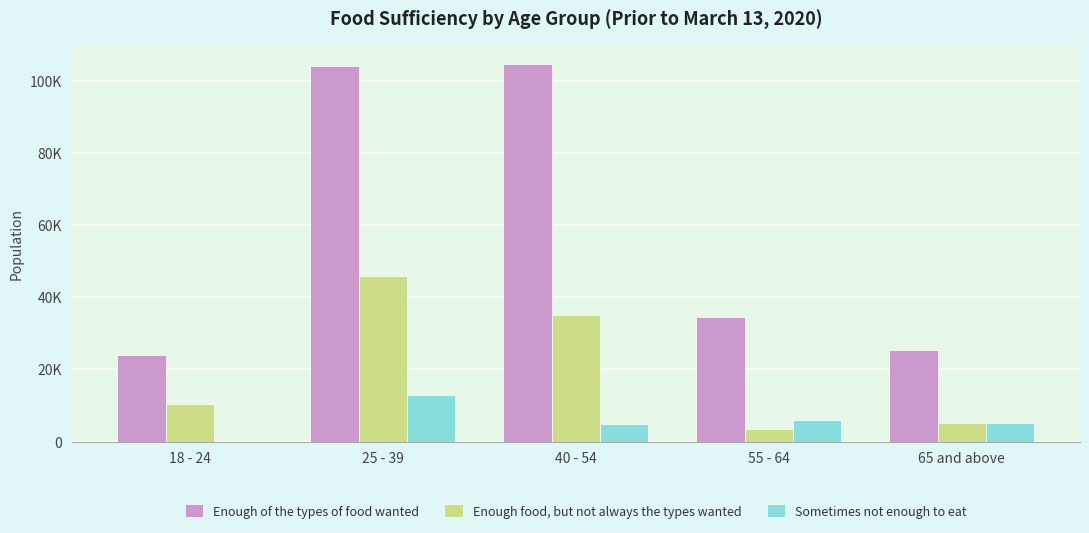

Are the bars horizontal?

No